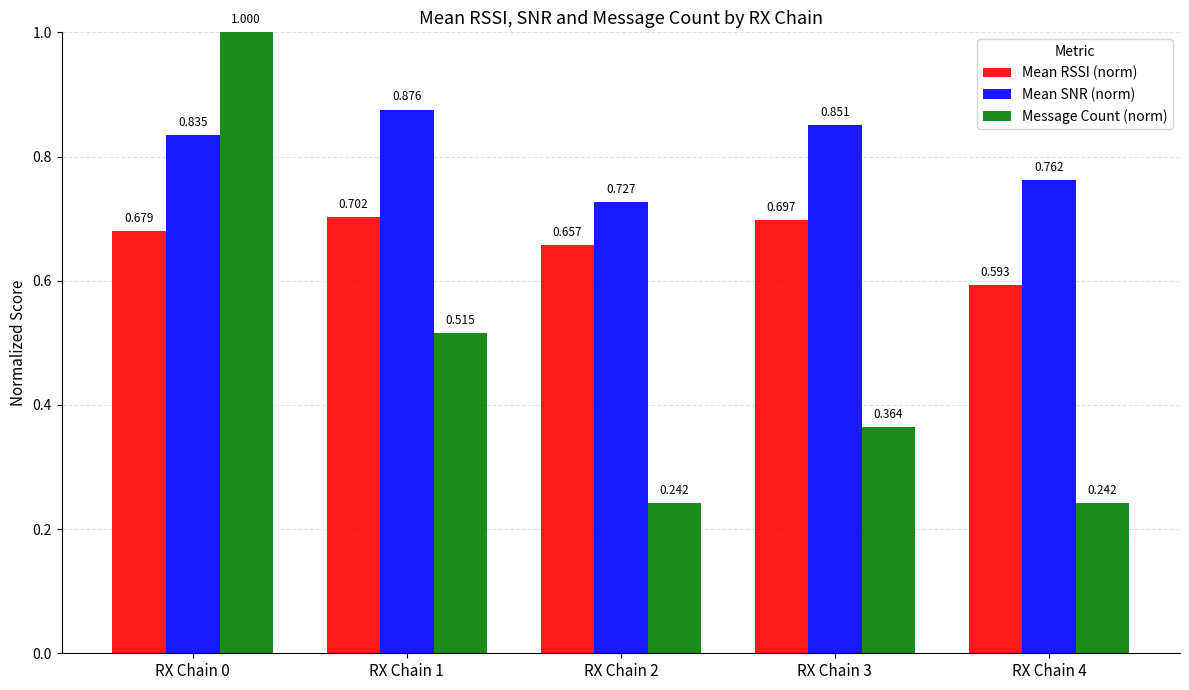

Is the value of Message Count (norm) at RX Chain 3 greater than the value of Mean RSSI (norm) at RX Chain 3?

No